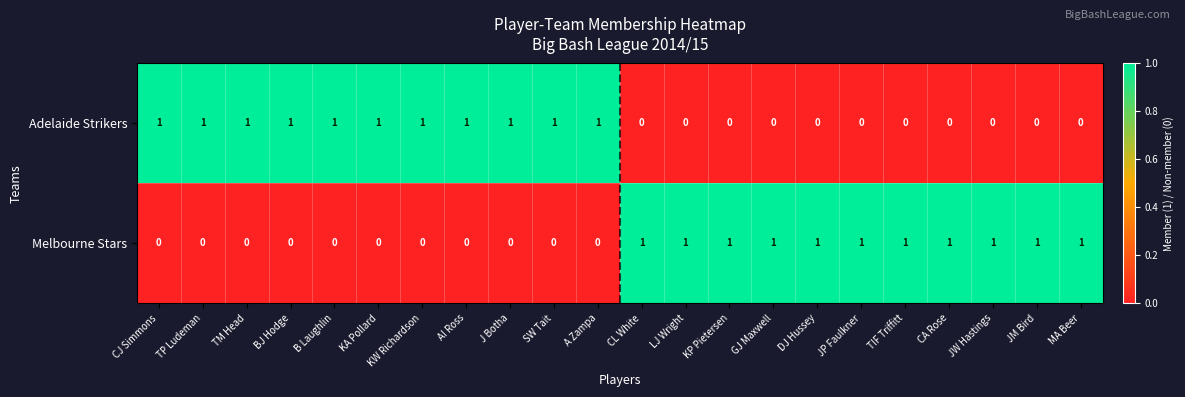

What is the sum of all Adelaide Strikers values?

11